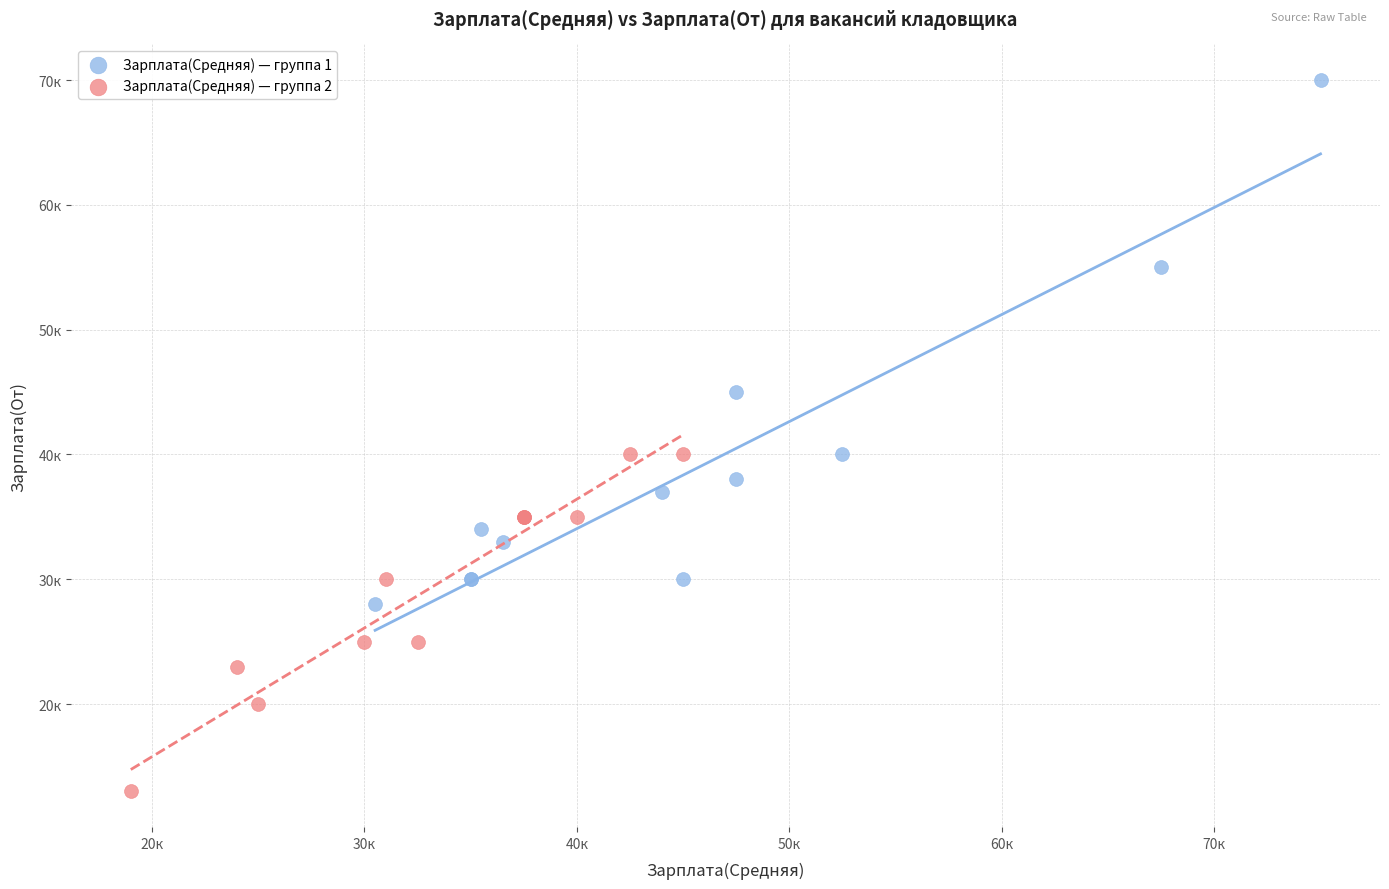

Which series contains the lowest Y value?

Зарплата(Средняя) — группа 2